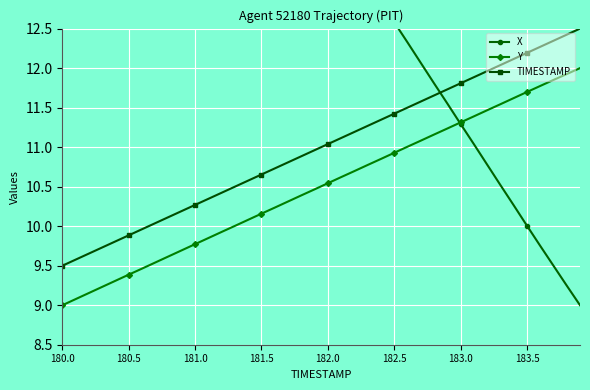

What is the maximum value for TIMESTAMP?

12.5